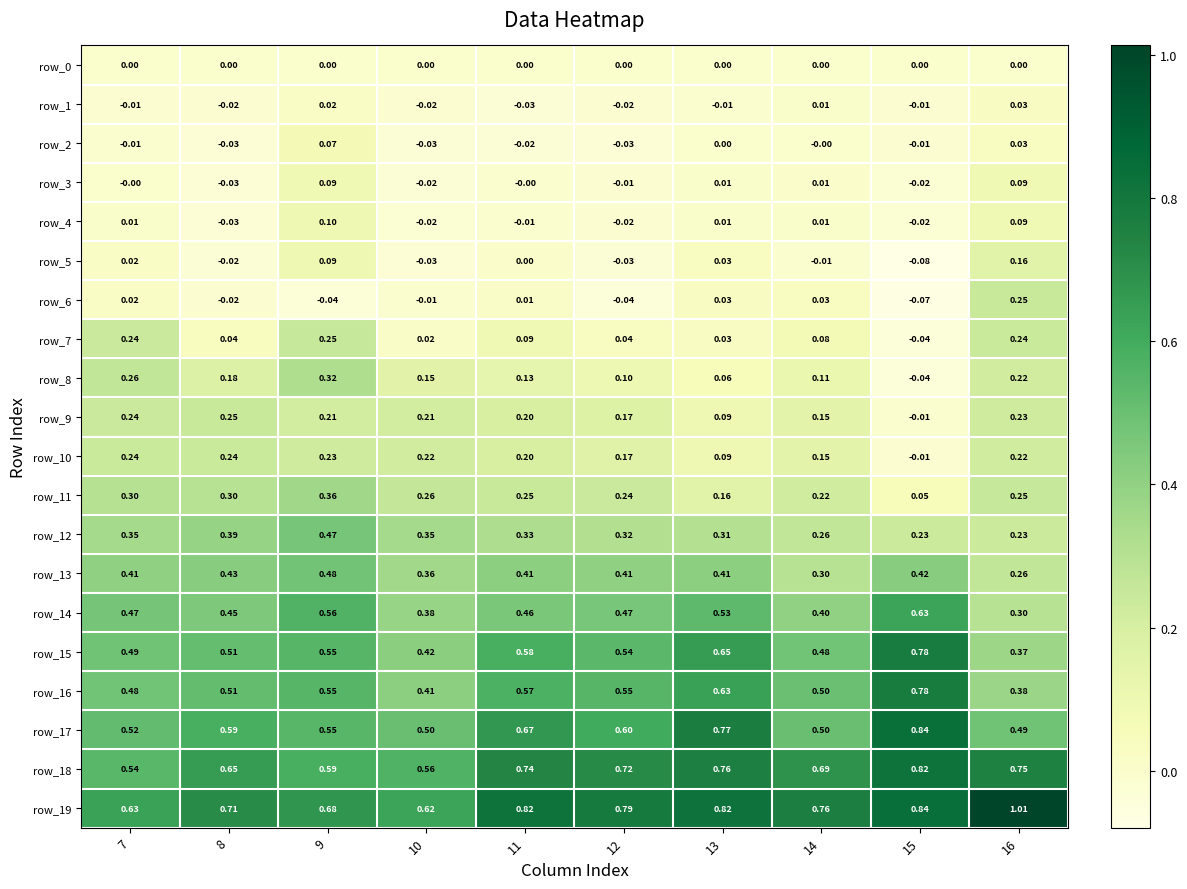

Is the value of row_4 at 7 greater than the value of row_15 at 15?

No